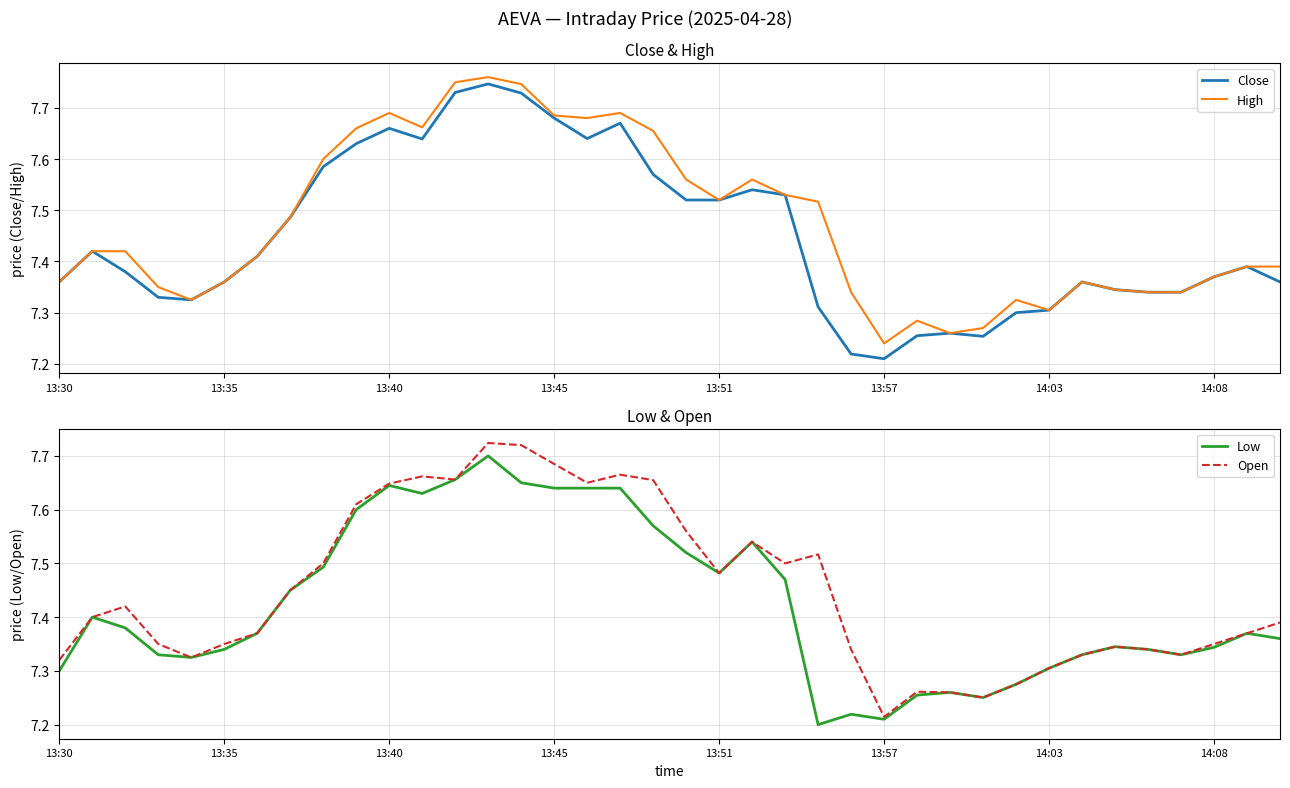

Count the Close values in the range 7 to 8.

38